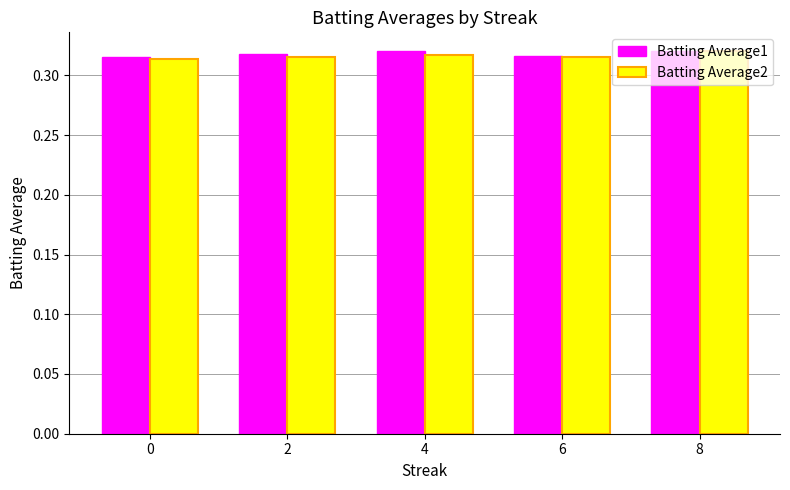

How many bars are there in each group?

2